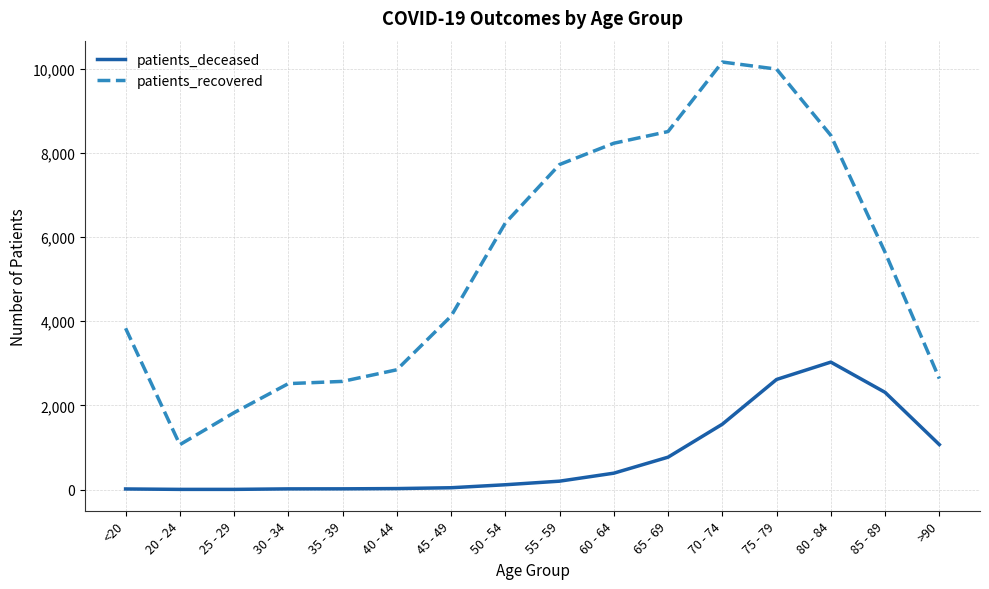

True or false: patients_recovered and patients_deceased intersect in this chart.

False